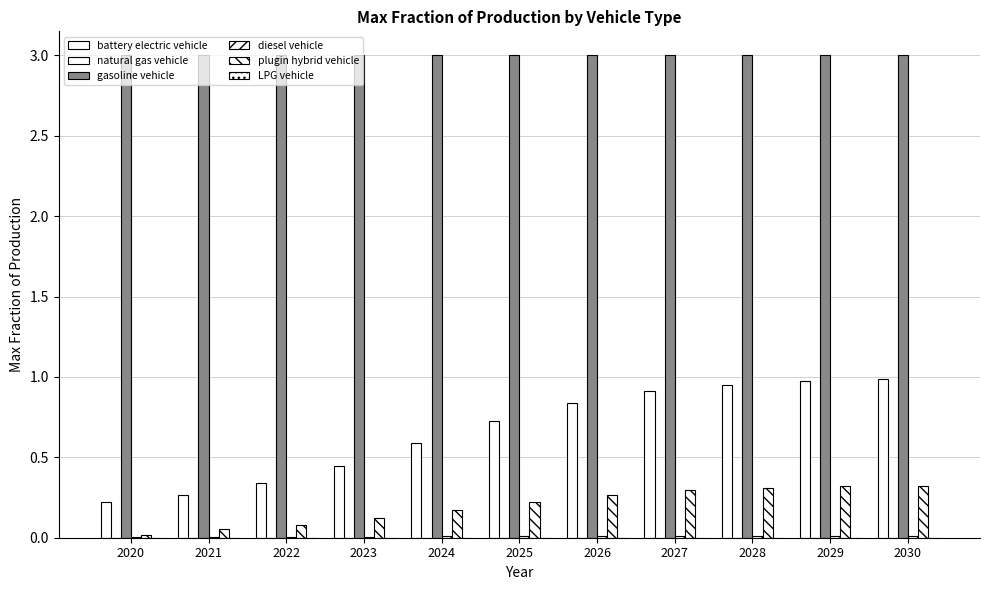

Reading left to right, list all the values displayed in this chart.

battery electric vehicle: 2020=0.2	2021=0.3	2022=0.3	2023=0.4	2024=0.6	2025=0.7	2026=0.8	2027=0.9	2028=1.0	2029=1.0	2030=1.0
natural gas vehicle: 2020=0.0	2021=0.0	2022=0.0	2023=0.0	2024=0.0	2025=0.0	2026=0.0	2027=0.0	2028=0.0	2029=0.0	2030=0.0
gasoline vehicle: 2020=3.0	2021=3.0	2022=3.0	2023=3.0	2024=3.0	2025=3.0	2026=3.0	2027=3.0	2028=3.0	2029=3.0	2030=3.0
diesel vehicle: 2020=0.0	2021=0.0	2022=0.0	2023=0.0	2024=0.0	2025=0.0	2026=0.0	2027=0.0	2028=0.0	2029=0.0	2030=0.0
plugin hybrid vehicle: 2020=0.0	2021=0.1	2022=0.1	2023=0.1	2024=0.2	2025=0.2	2026=0.3	2027=0.3	2028=0.3	2029=0.3	2030=0.3
LPG vehicle: 2020=0.0	2021=0.0	2022=0.0	2023=0.0	2024=0.0	2025=0.0	2026=0.0	2027=0.0	2028=0.0	2029=0.0	2030=0.0